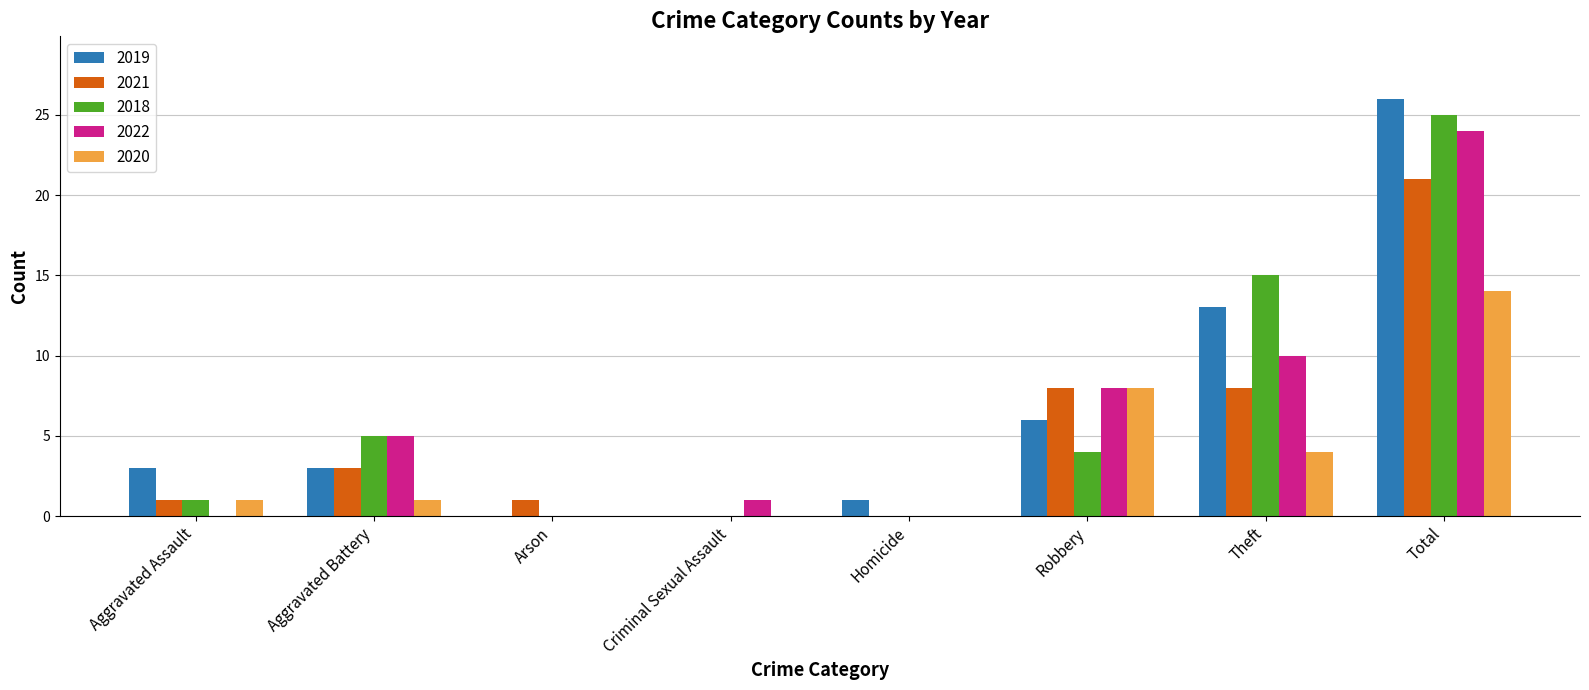

What is the sum of the 2018 values at Robbery and Total?

29